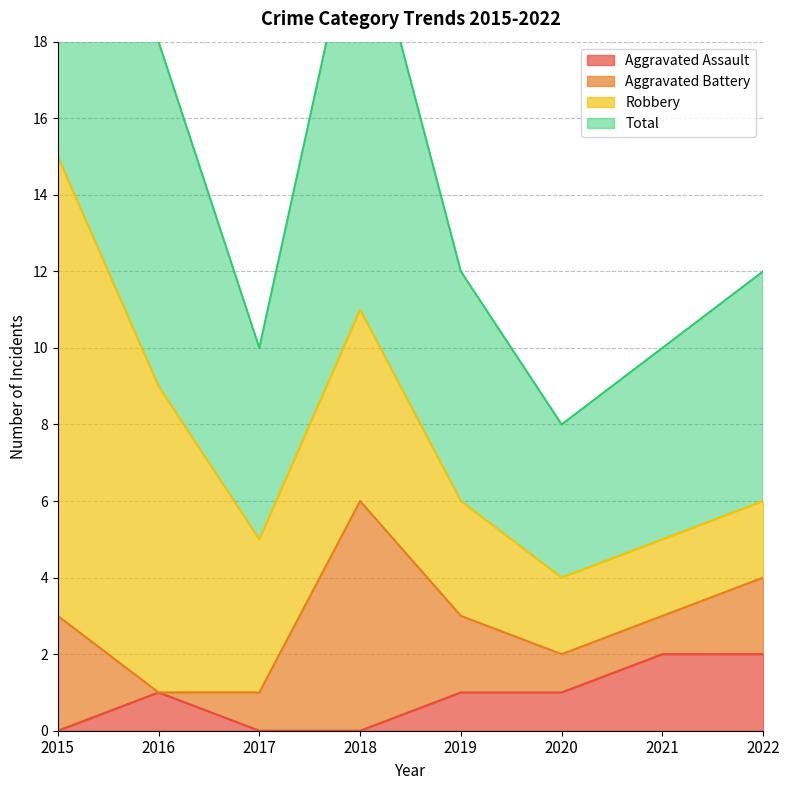

Does the chart have visible grid lines?

Yes